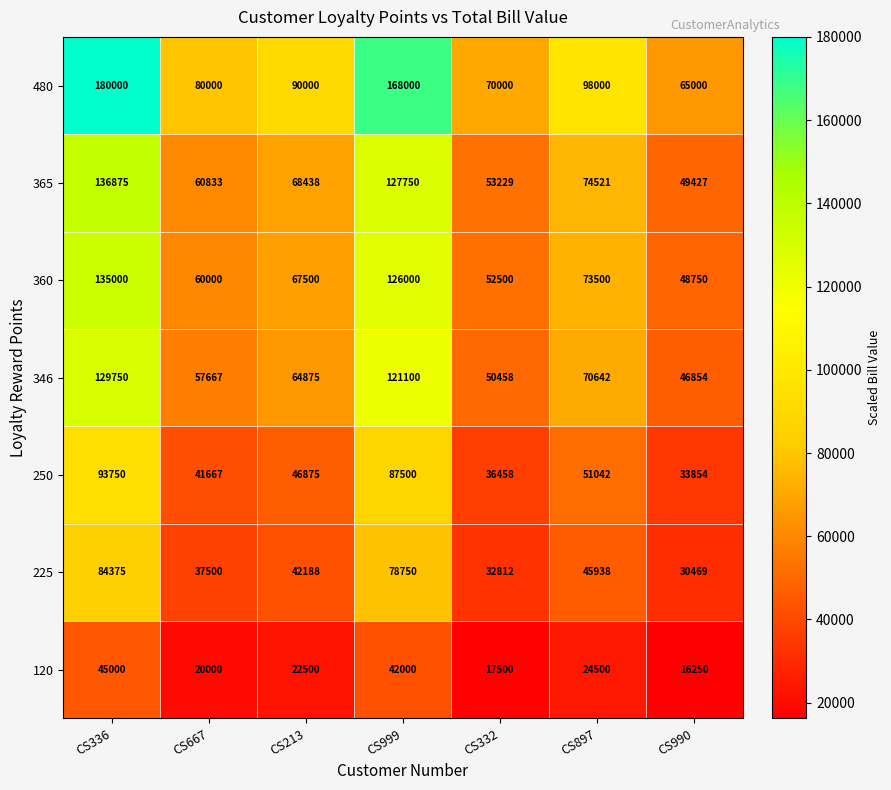

Where does the 225 series first go above 42188?

CS336